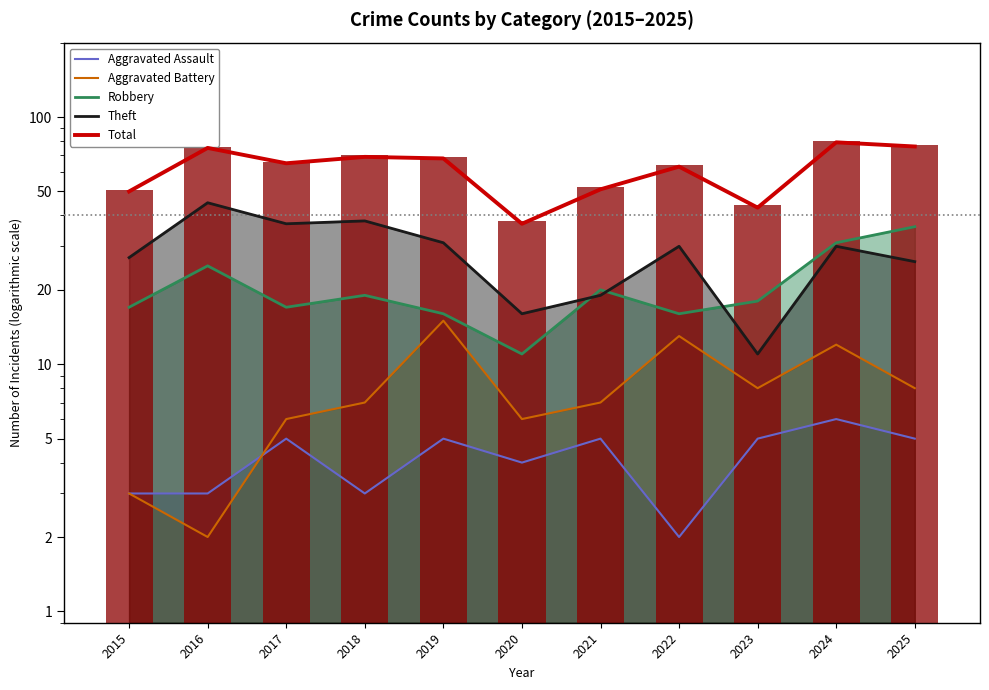

What is the value of the Total bar at the 7th from the left?

51